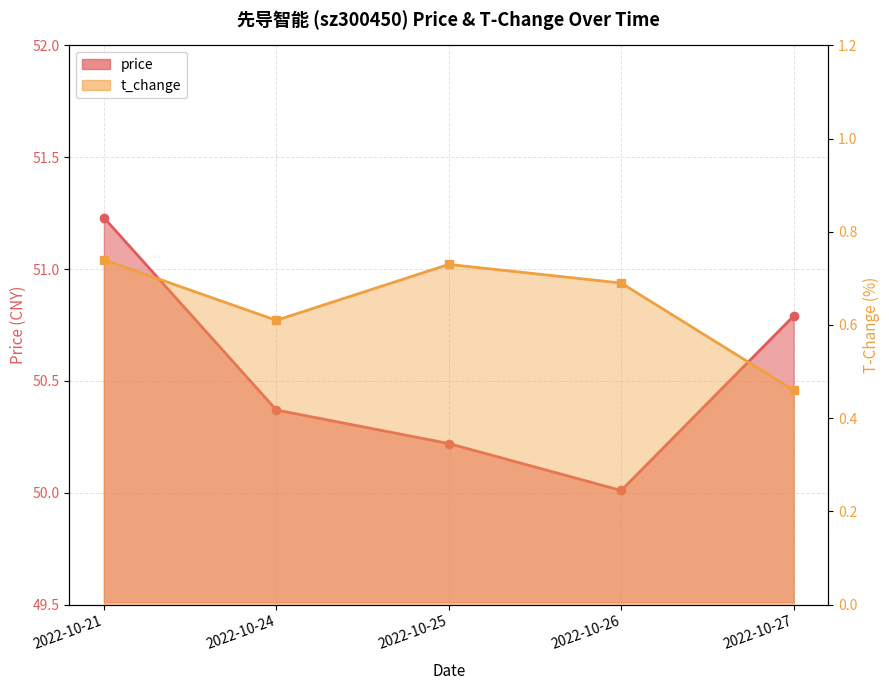

Rank the series by their maximum value, from highest to lowest.

price, t_change